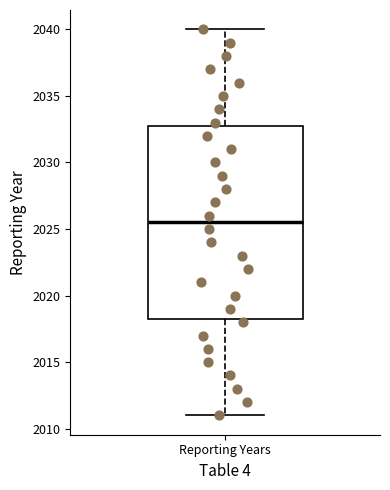

Transcribe this box plot: give where the median line is, the range the box spans, and where the two whiskers end, as read against the y-axis. The values are not printed on the chart, so give them approximately, as read against the axis.

median 2025.5, box 2018.5 to 2033.0, whiskers 2011.0 to 2040.0